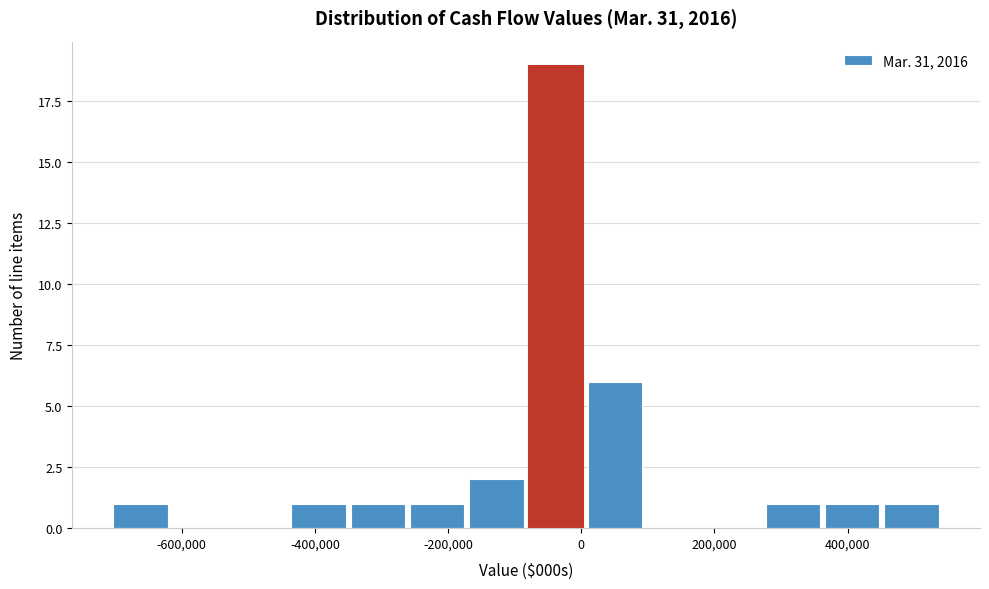

Over which range of the x-axis is the bar tallest?

-80000 to 0